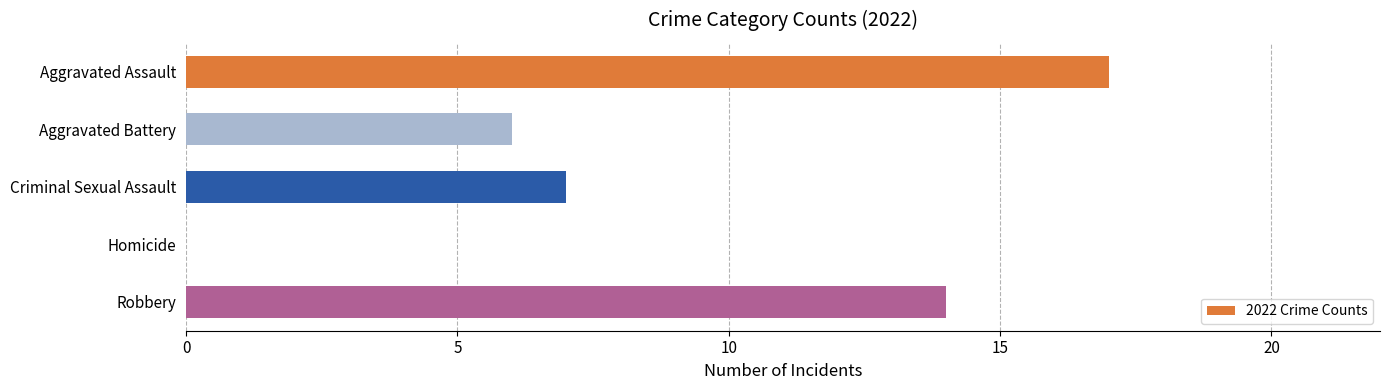

What is the sum of all values?

44